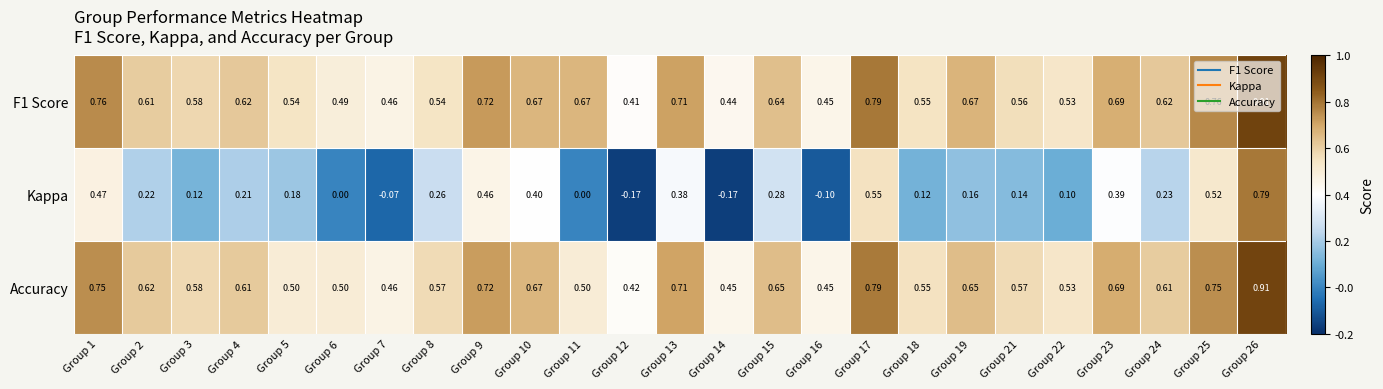

Is the value of F1 Score at Group 7 greater than the value of Accuracy at Group 2?

No